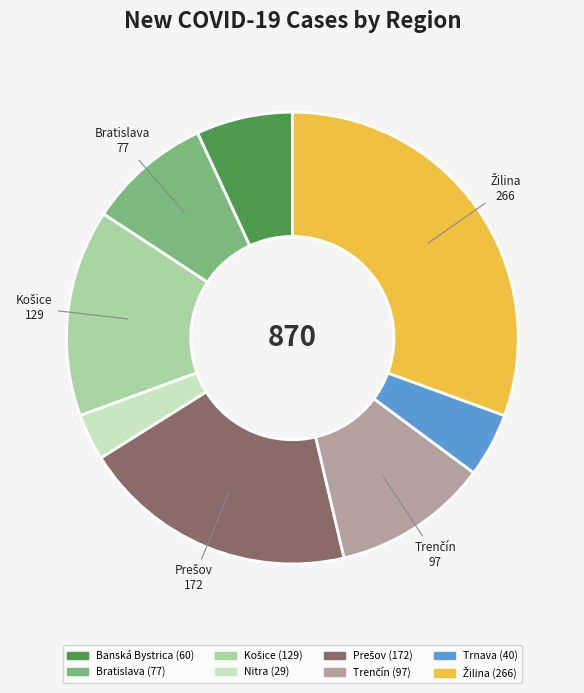

Does any single category account for the majority?

No